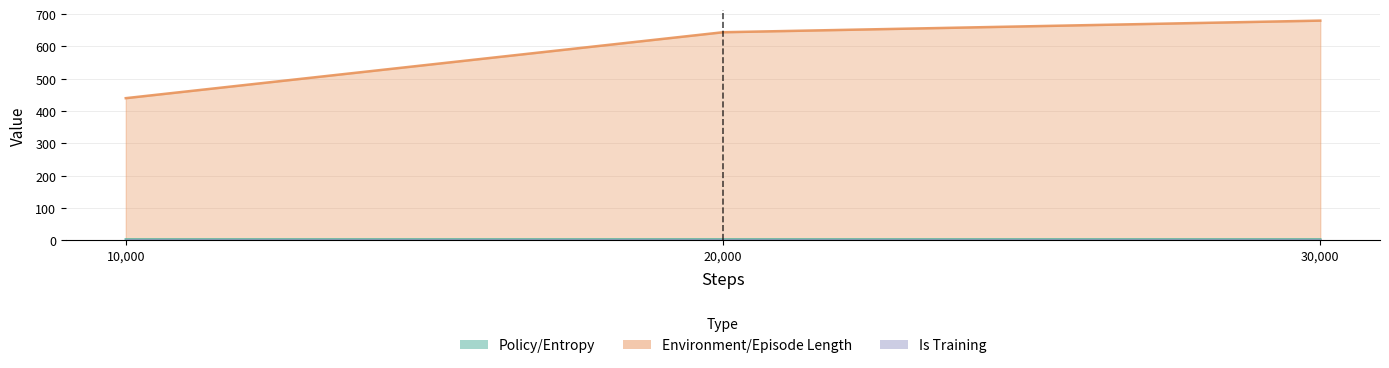

Reading left to right, transcribe all the data shown in this chart.

Policy/Entropy: 2.9	2.9	2.9
Environment/Episode Length: 440.1	644.1	680.0